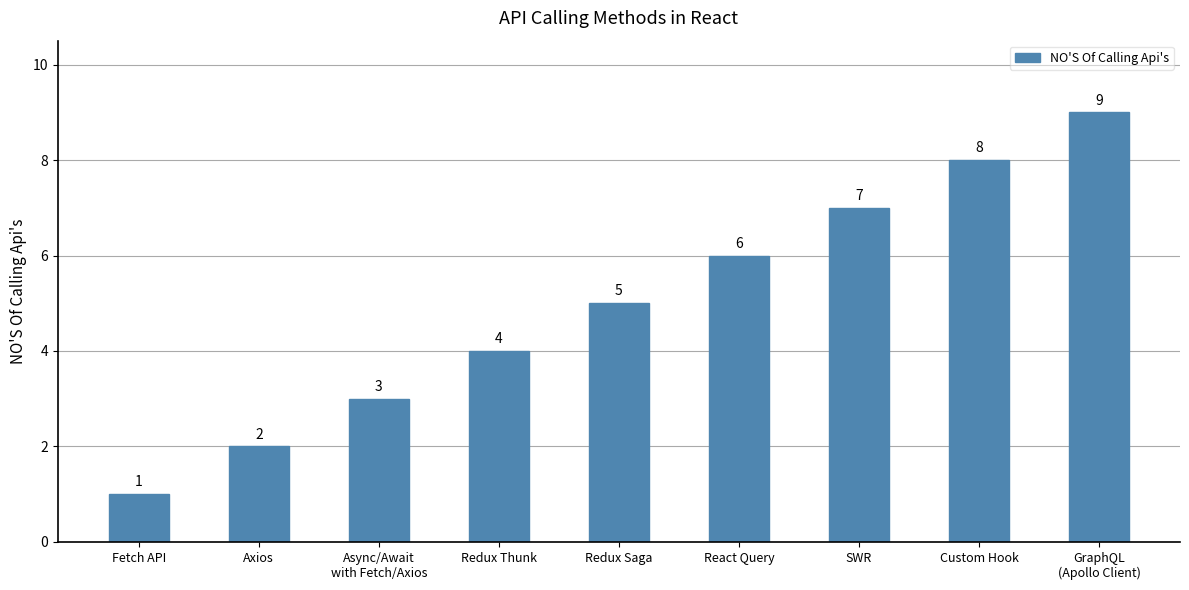

What is the value of the 8th bar from the left?

8